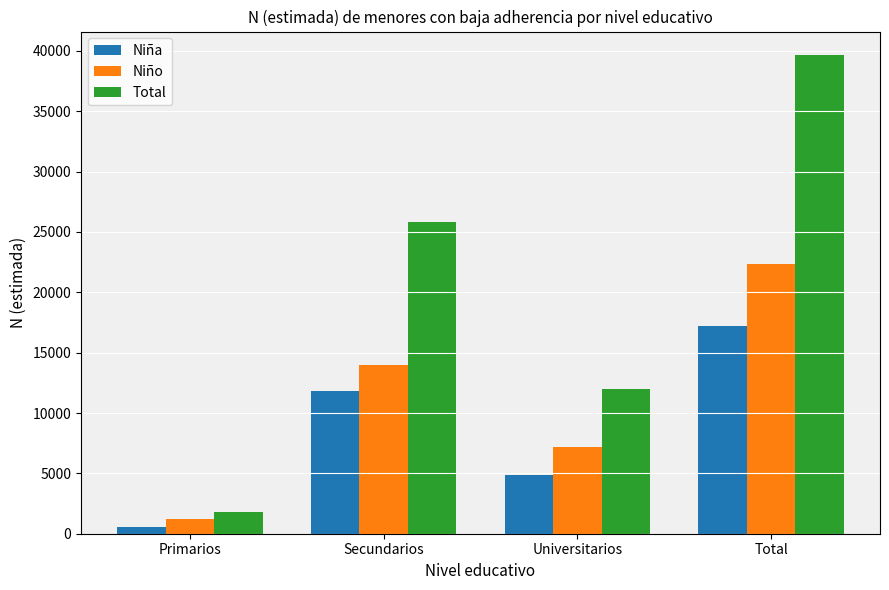

List the labels in order of Niño value, smallest first.

Primarios, Universitarios, Secundarios, Total